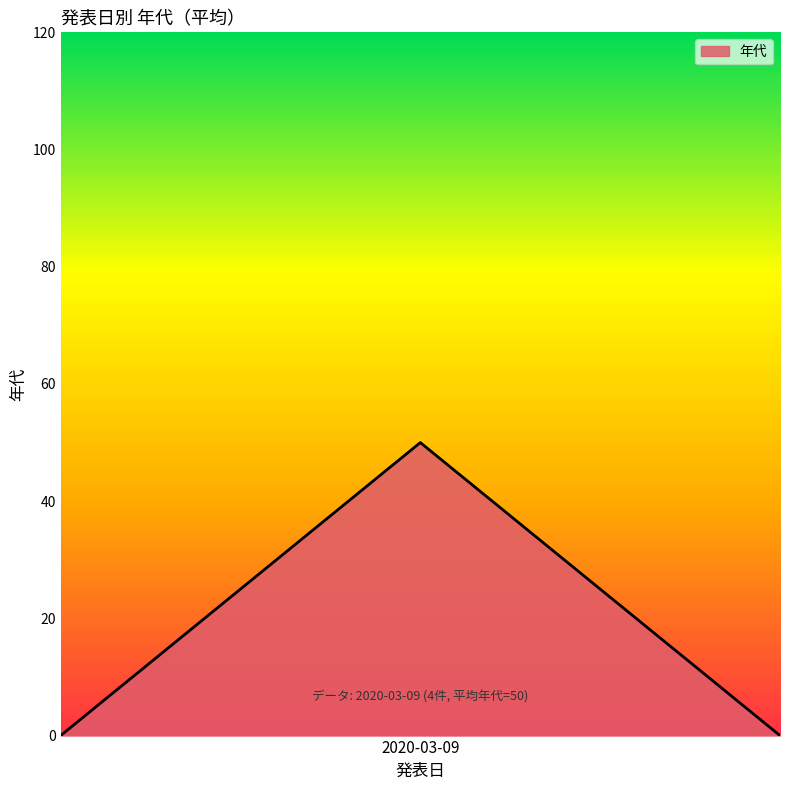

What is the average value?

17